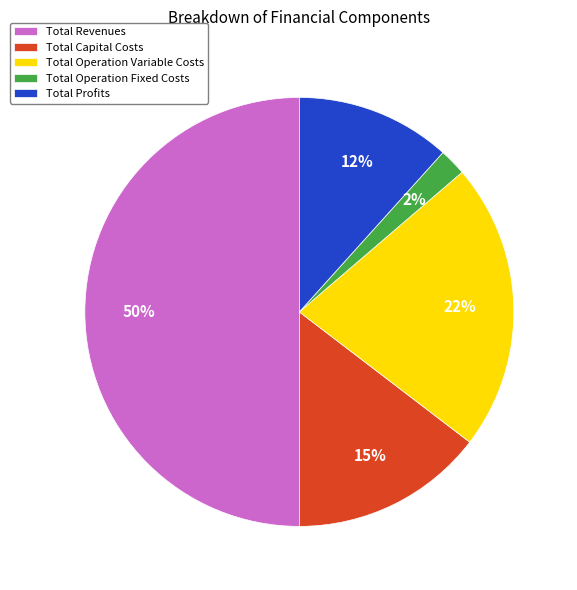

To the nearest percent, what is the difference between the Total Revenues and Total Operation Fixed Costs slice percentages?

48%